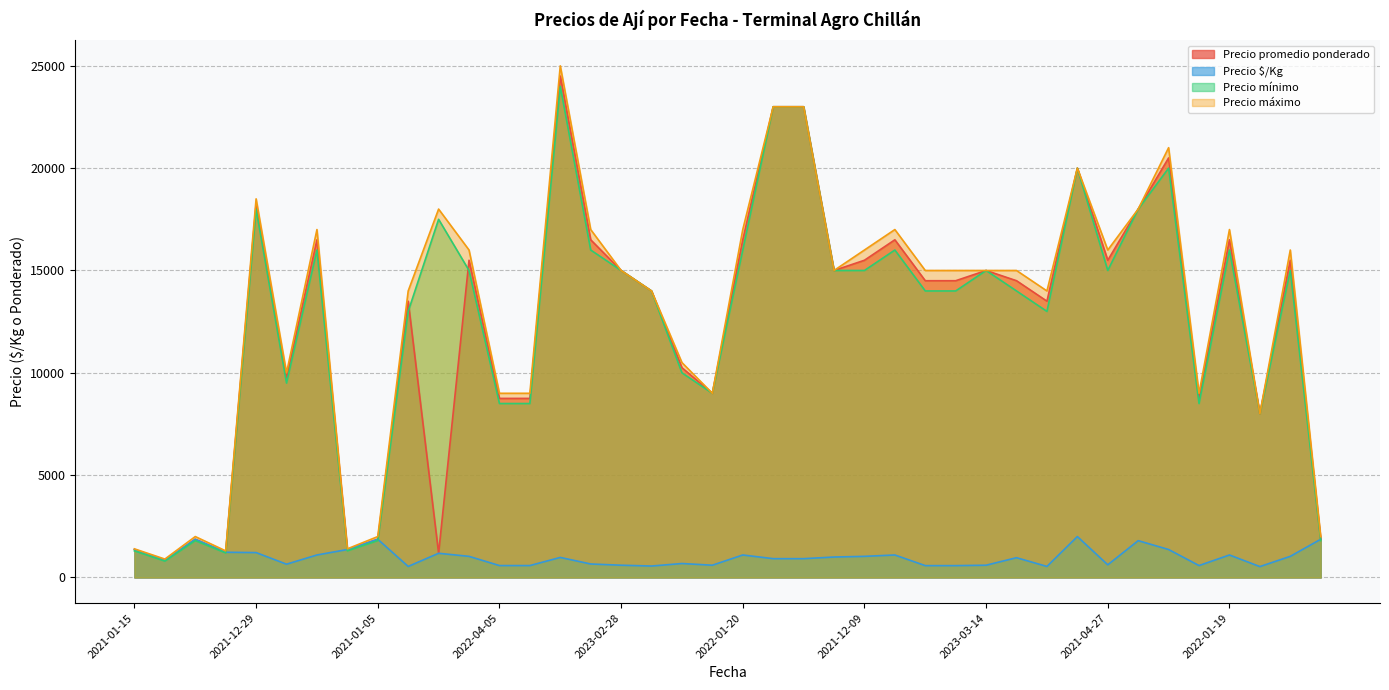

List the series in order of their peak value, lowest first.

Precio $/Kg, Precio mínimo, Precio promedio ponderado, Precio máximo